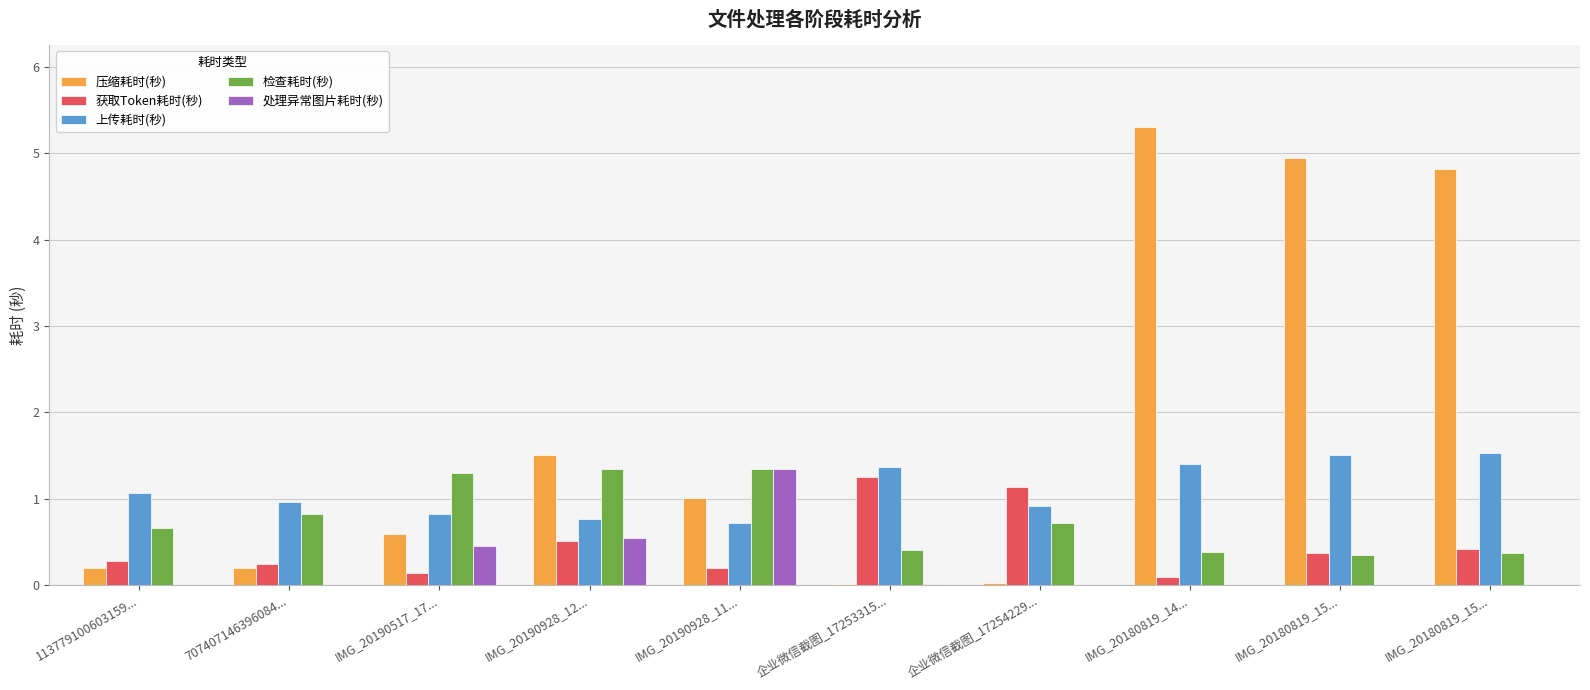

At which label is 处理异常图片耗时(秒) closest to 0?

113779100603159...